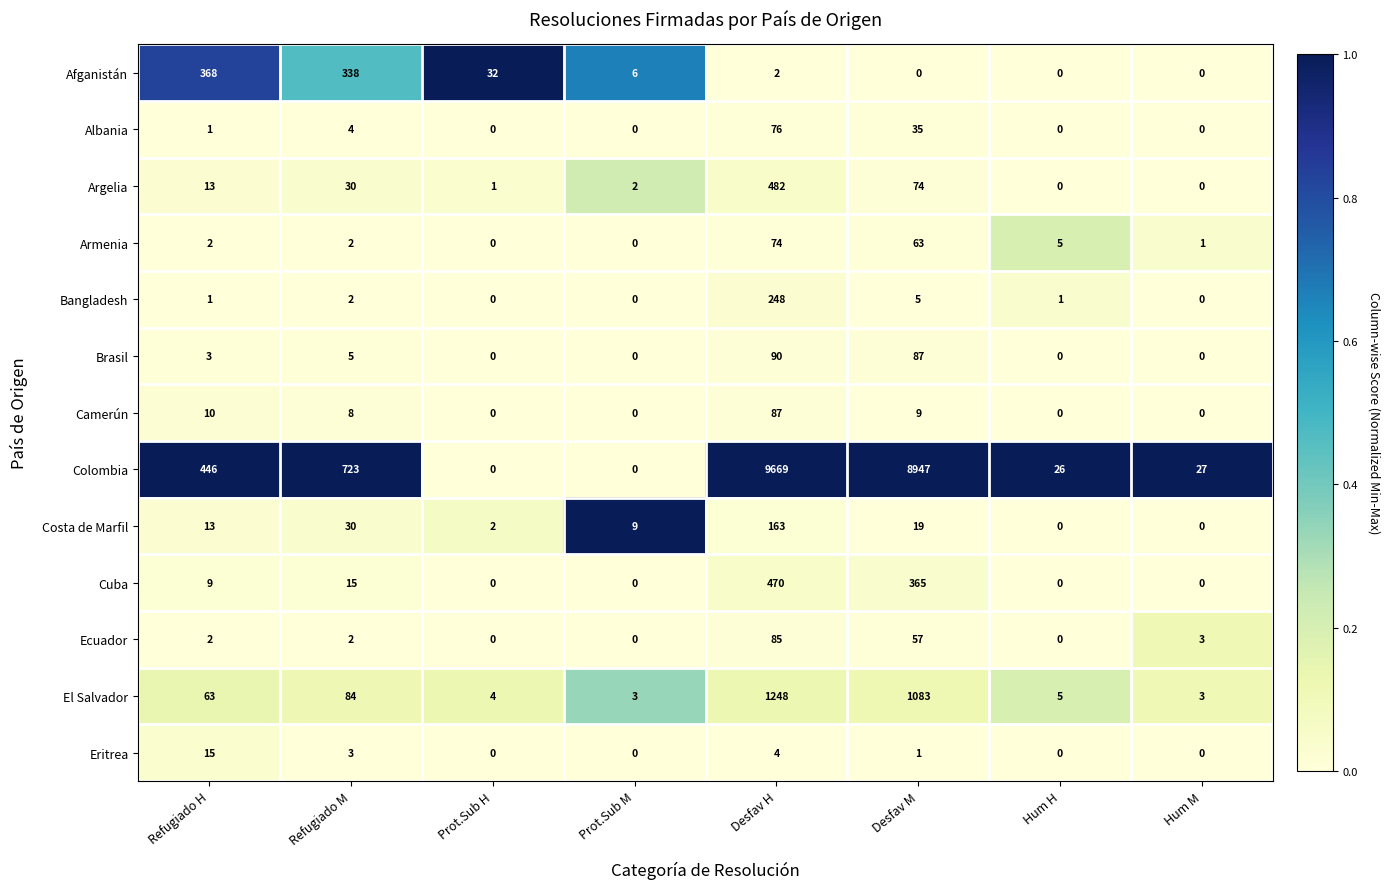

What is the approximate value of Brasil at Desfav M, to the nearest 5?

85